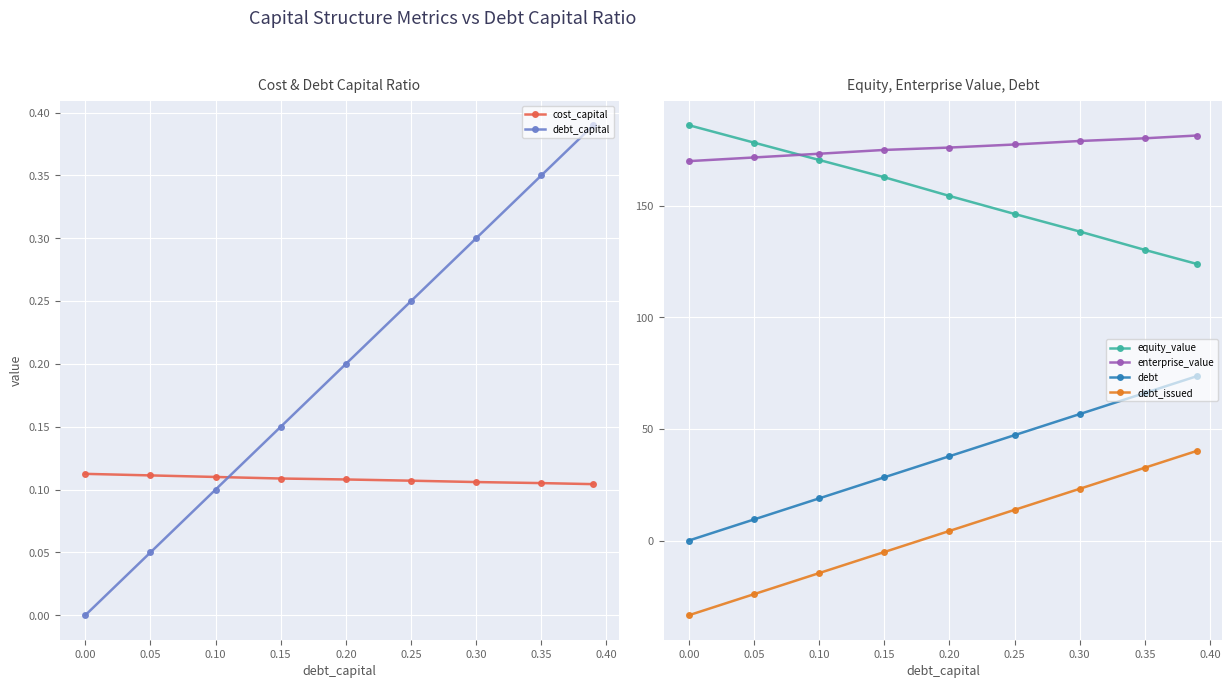

What is the approximate value of debt at 0.10?

18.9